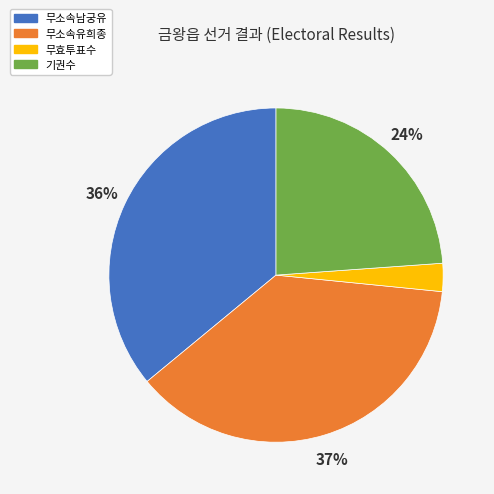

What is the largest slice in the pie chart?

무소속유희종